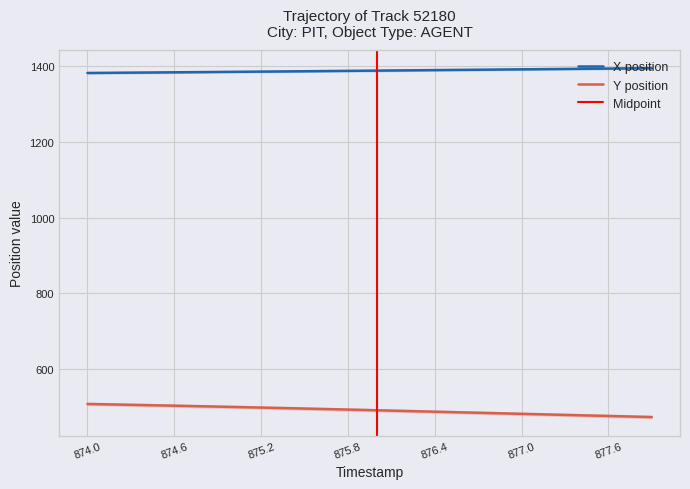

What is the sum of all Y values?

19612.7